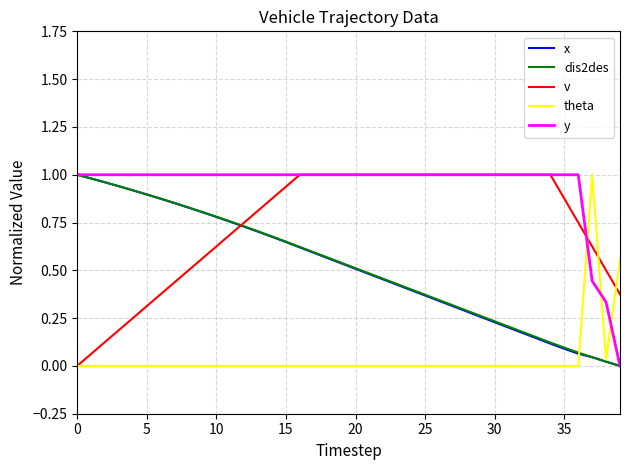

Which series has the largest total across all categories?

y